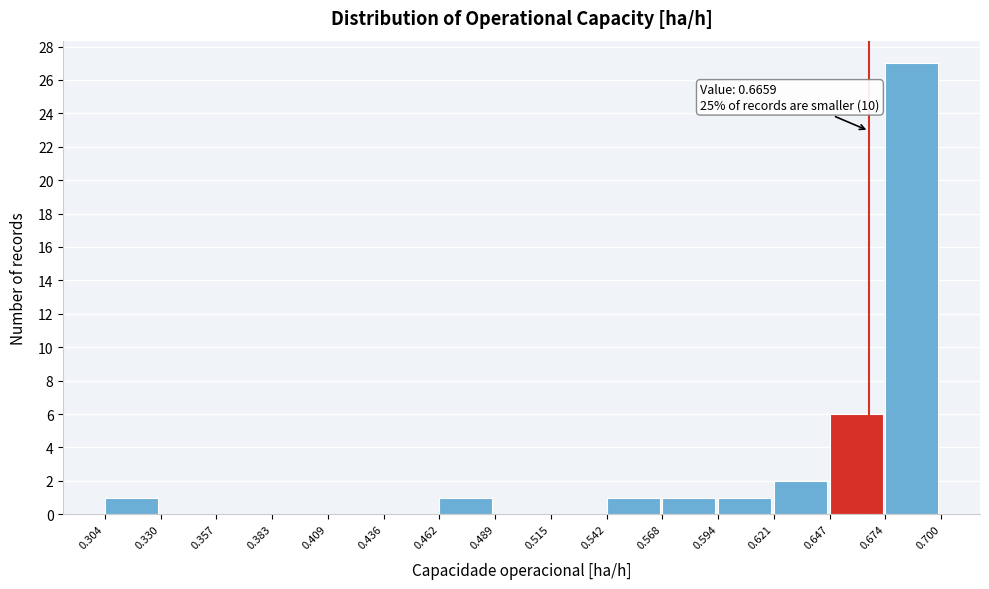

Over which range of the x-axis is the bar tallest?

0.674 to 0.700